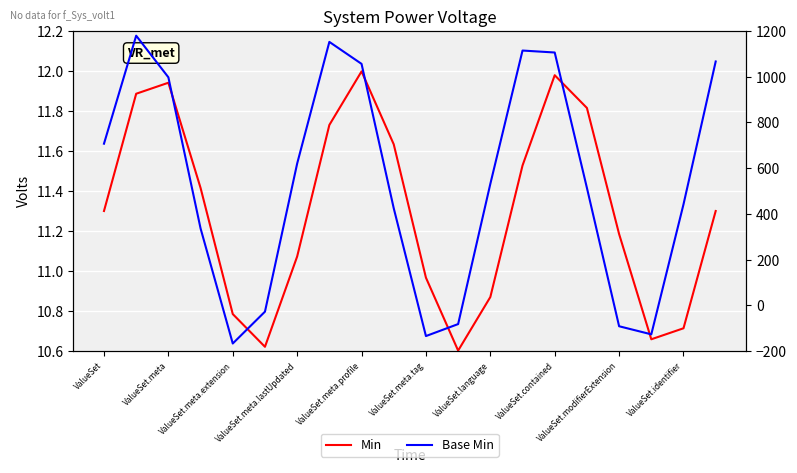

Which label corresponds to the largest value in the chart?

ValueSet.meta